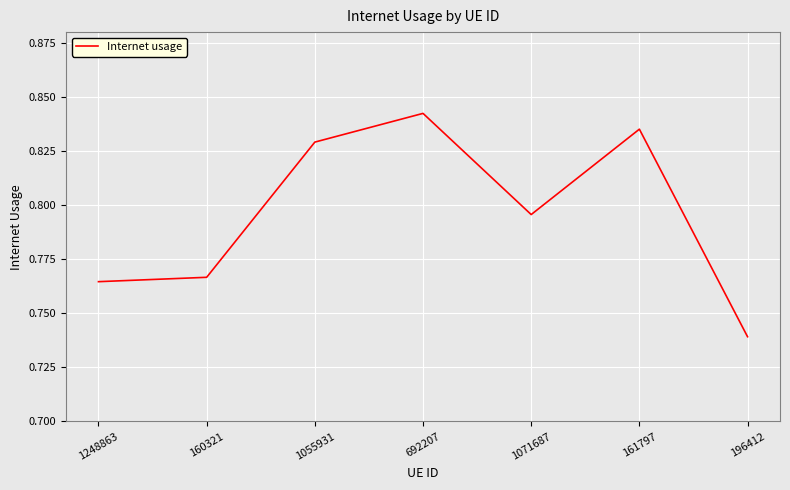

True or false: the data shows 1.2 at 1055931.

False